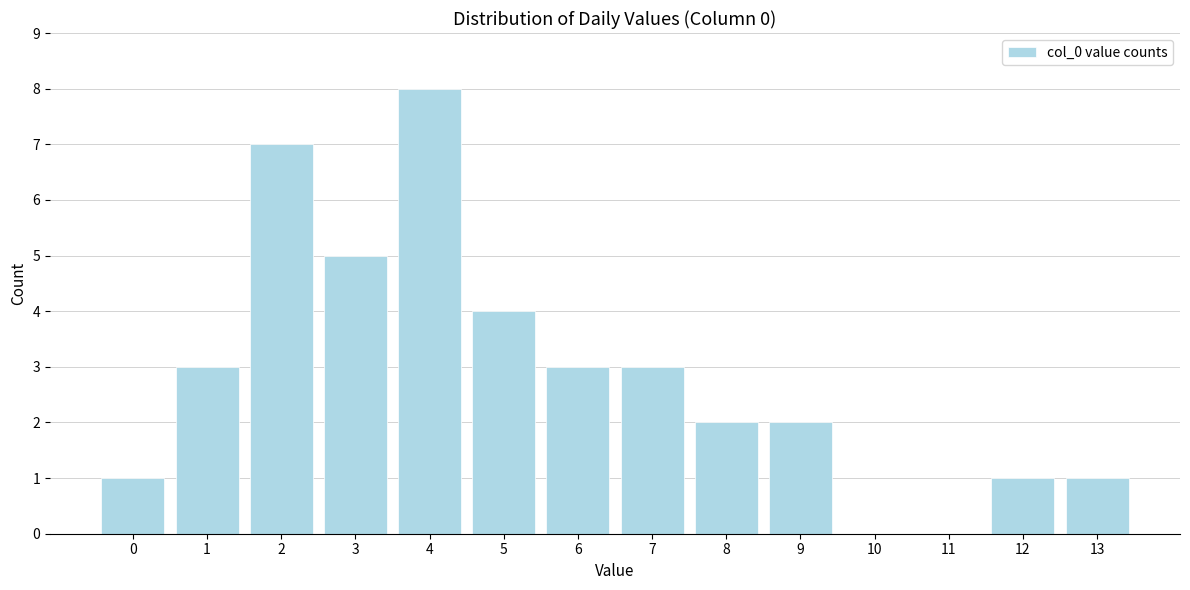

Reading left to right, extract all data points from this chart.

0=1	1=3	2=7	3=5	4=8	5=4	6=3	7=3	8=2	9=2	10=0	11=0	12=1	13=1